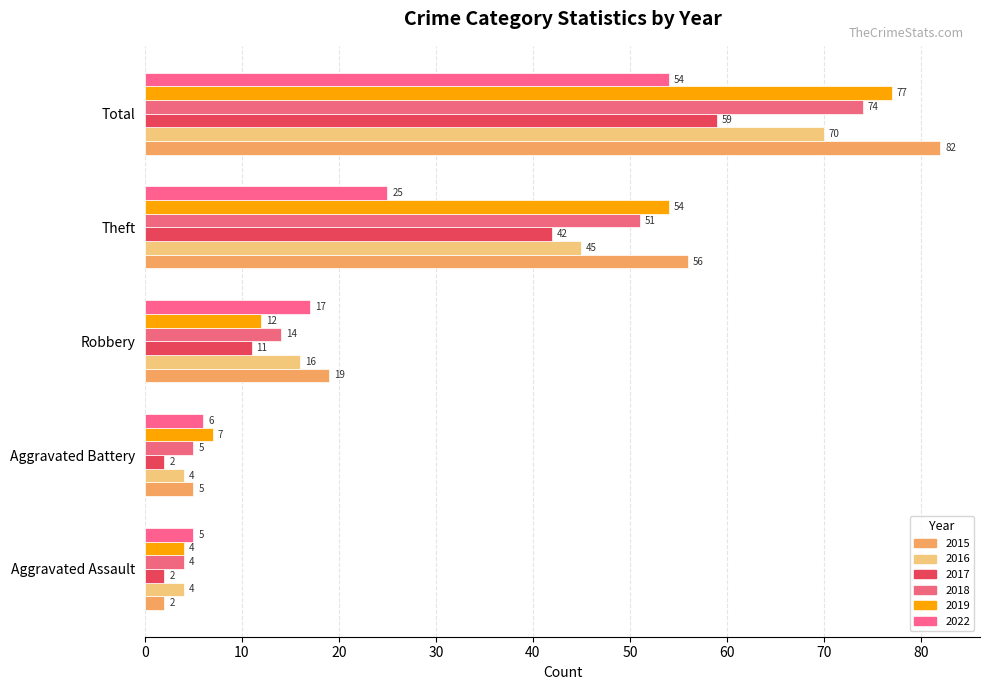

True or false: 2017 has a value of 3 at Aggravated Assault.

False